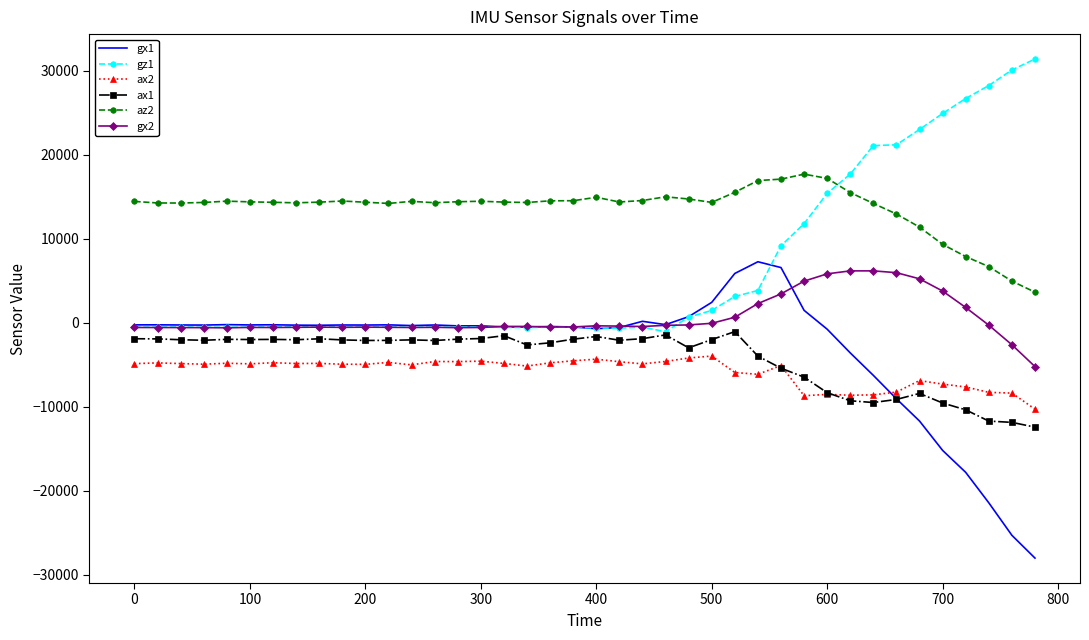

List the series in order of their peak value, lowest first.

ax2, ax1, gx2, gx1, az2, gz1